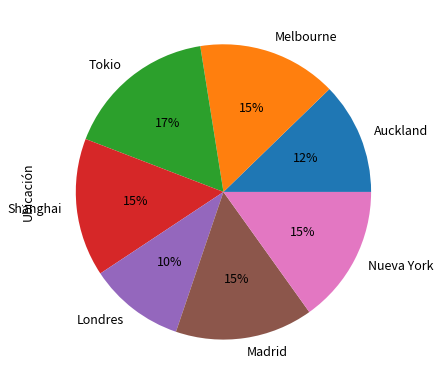

To the nearest percent, what is the combined percentage of Melbourne and Madrid?

30%